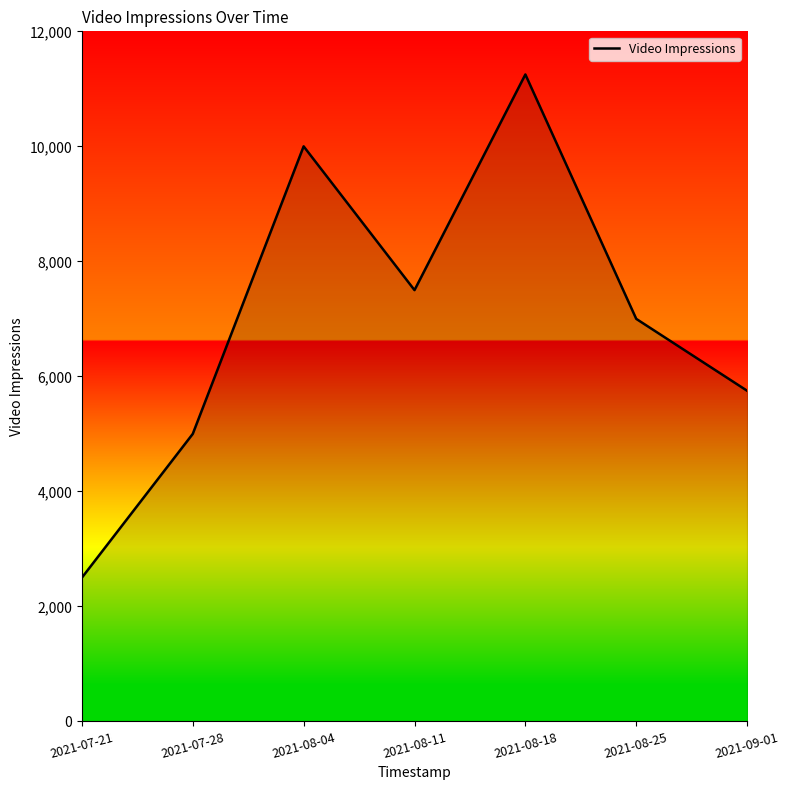

The value at 2021-07-28 is 2775. True or false?

False